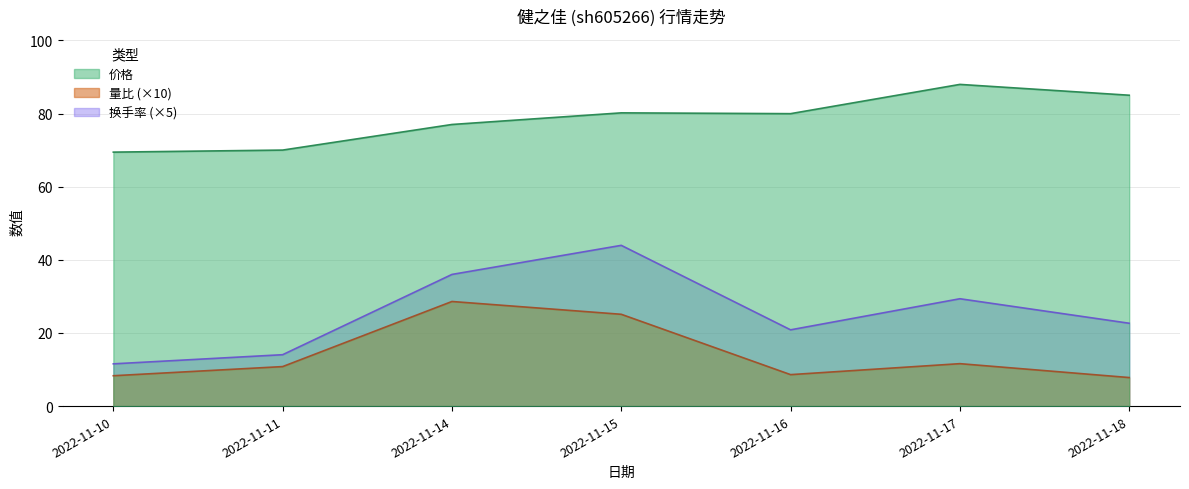

Which series has the largest range (max minus min)?

换手率 (×5)